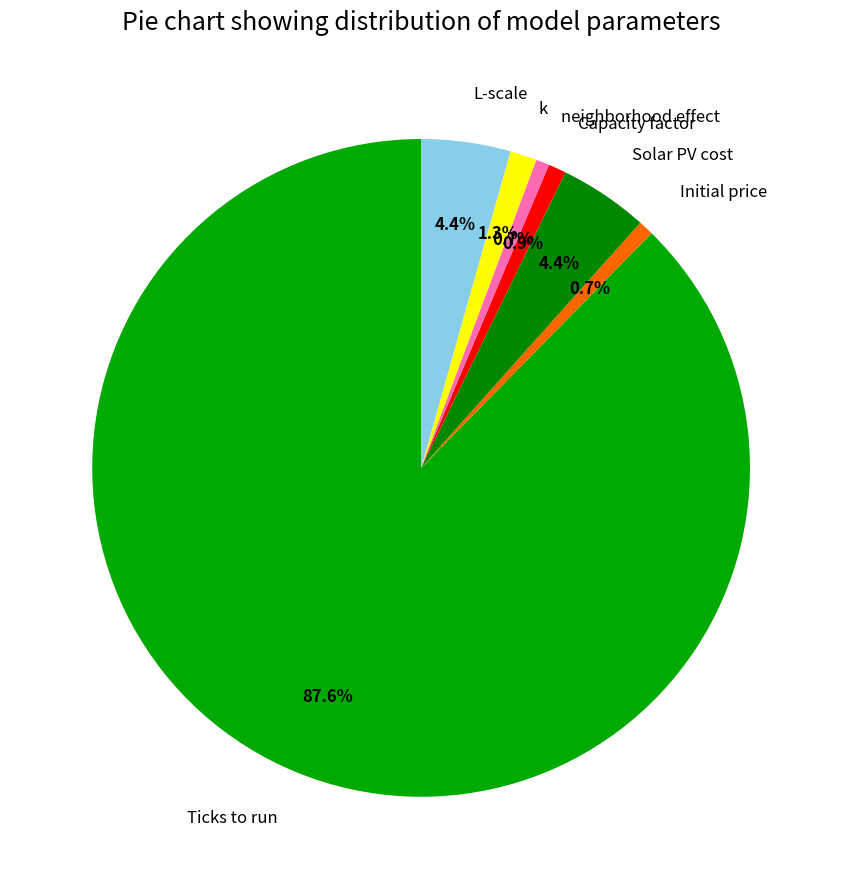

To the nearest percent, what is the combined percentage of Capacity factor and Solar PV cost?

5%